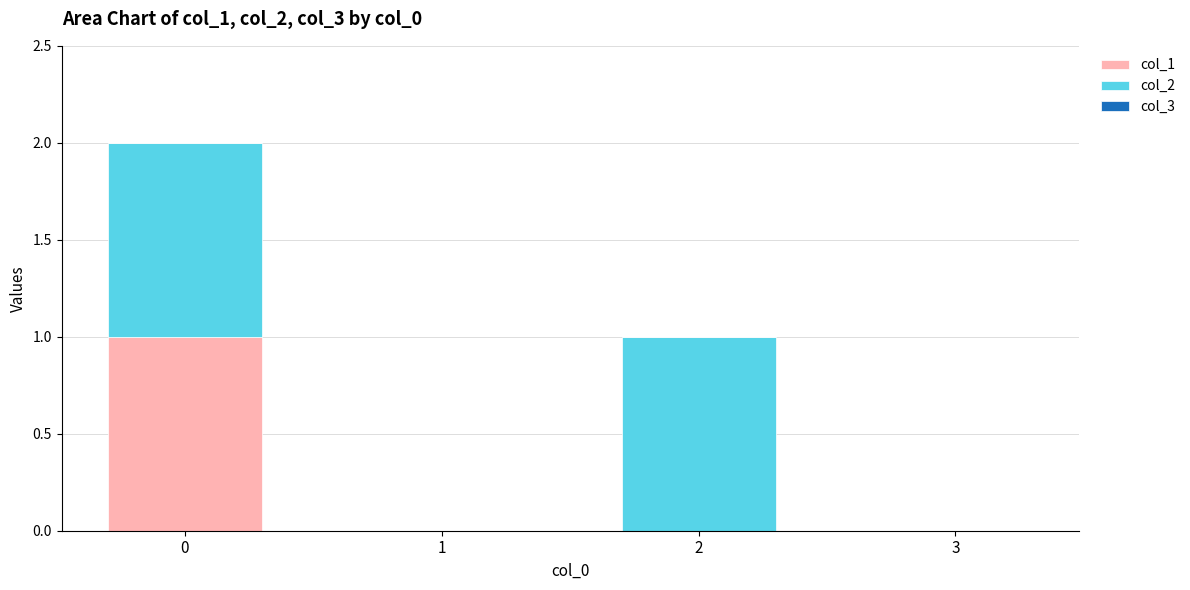

The col_1 series shows 1 at 2. True or false?

False